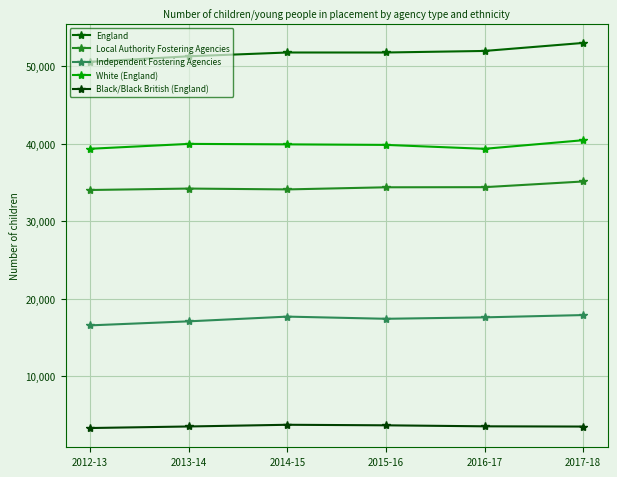

How many lines are shown in the chart?

5